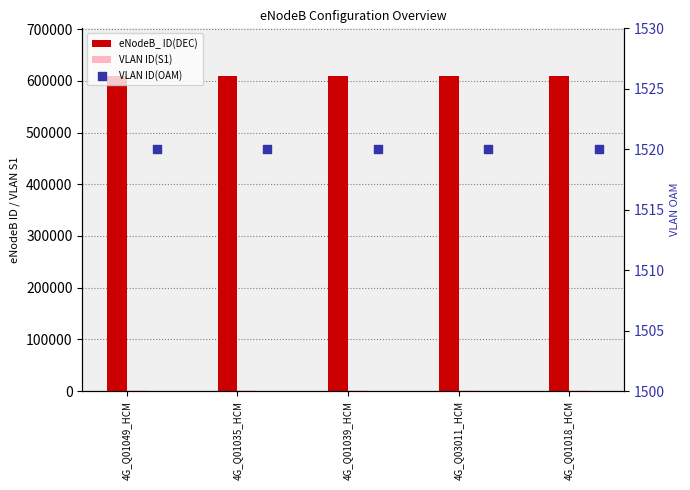

Is the value of eNodeB_ ID(DEC) at 4G_Q03011_HCM greater than the value of VLAN ID(OAM) at 4G_Q01018_HCM?

Yes